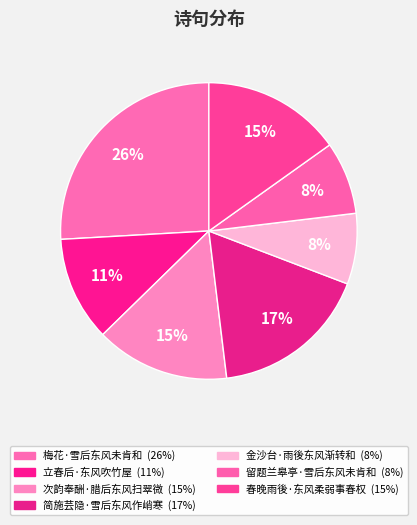

Does any single category account for the majority?

No